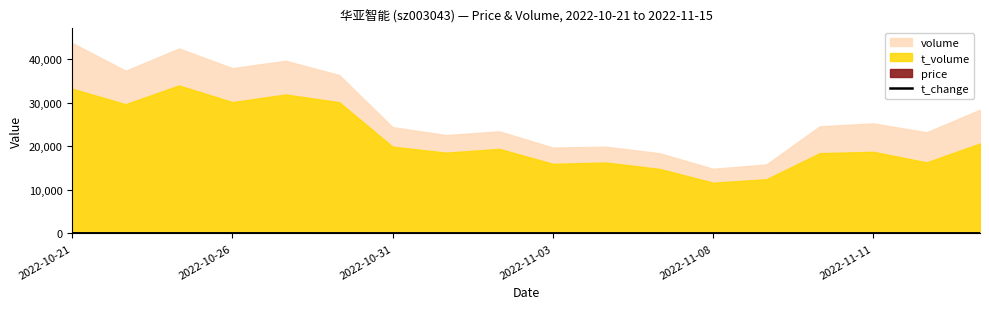

Does the chart display data point markers on the line(s)?

No